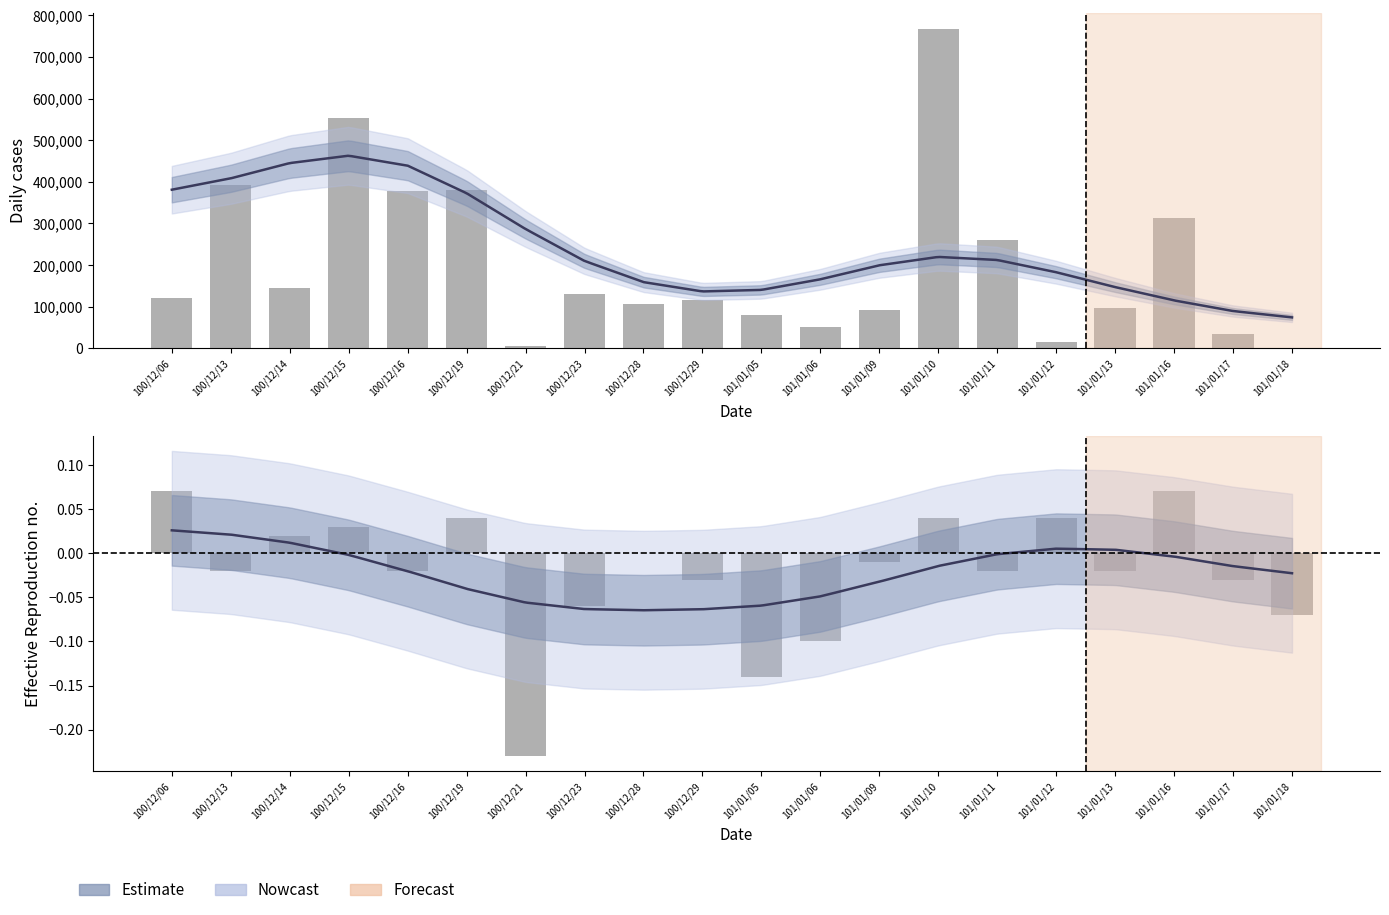

At how many categories does at least one series exceed 558551?

1